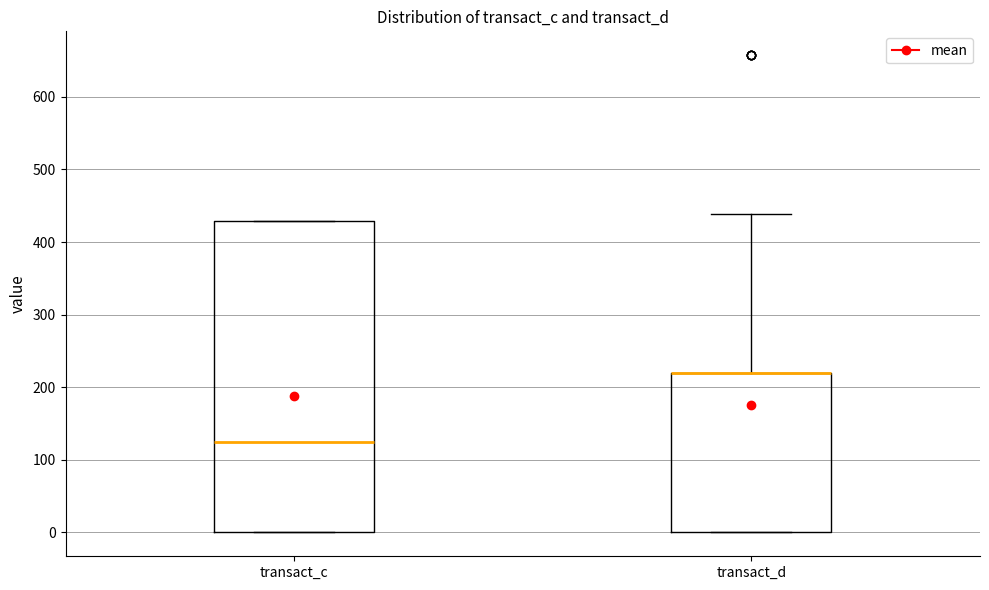

Reading left to right, transcribe this box plot: for each box, give where its median line is, the range the box spans, and where its two whiskers end, as read against the y-axis. The values are not printed on the chart, so give them approximately, as read against the axis.

transact_c: median 130, box 0 to 430, whiskers 0 to 430
transact_d: median 220 (drawn on the box's upper edge), box 0 to 220, whiskers 0 to 440